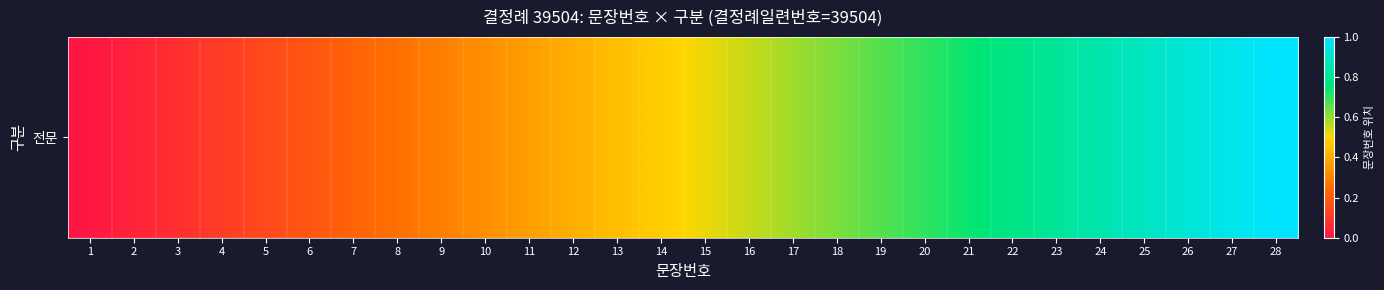

What is the change in value from 13 to 25?

+0.4